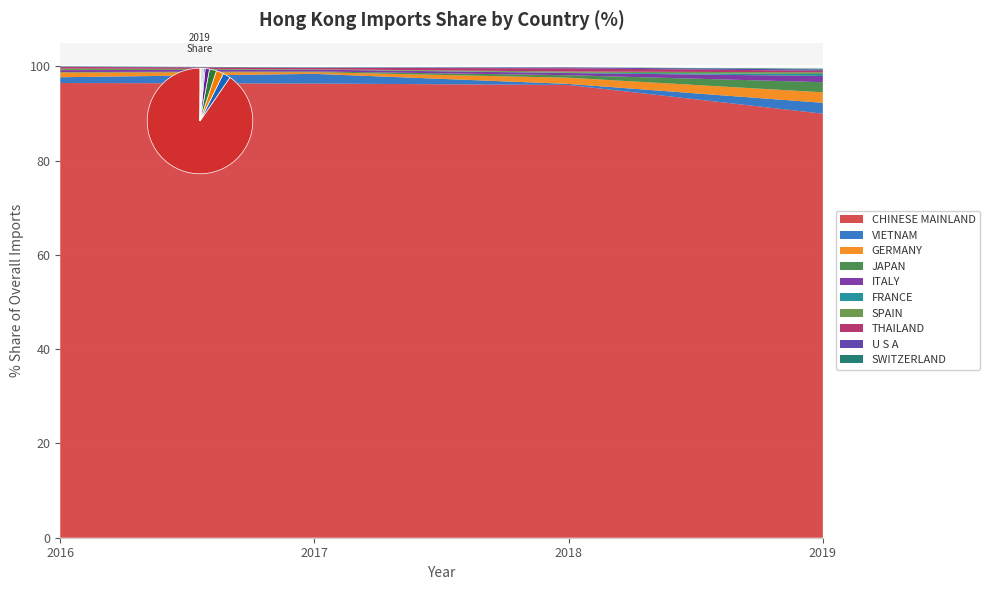

Reading right to left, list all the values displayed in this chart.

2016 Share: 0.1	0.0	0.3	0.3	0.0	0.4	0.1	1.0	1.2	96.4
2017 Share: 0.1	0.0	0.3	0.1	0.0	0.4	0.2	0.4	2.1	96.3
2018 Share: 0.0	0.2	0.7	0.2	0.1	0.5	0.5	1.3	0.2	96.0
2019 Share: 0.2	0.3	0.3	0.4	0.4	1.3	2.1	2.2	2.3	89.9